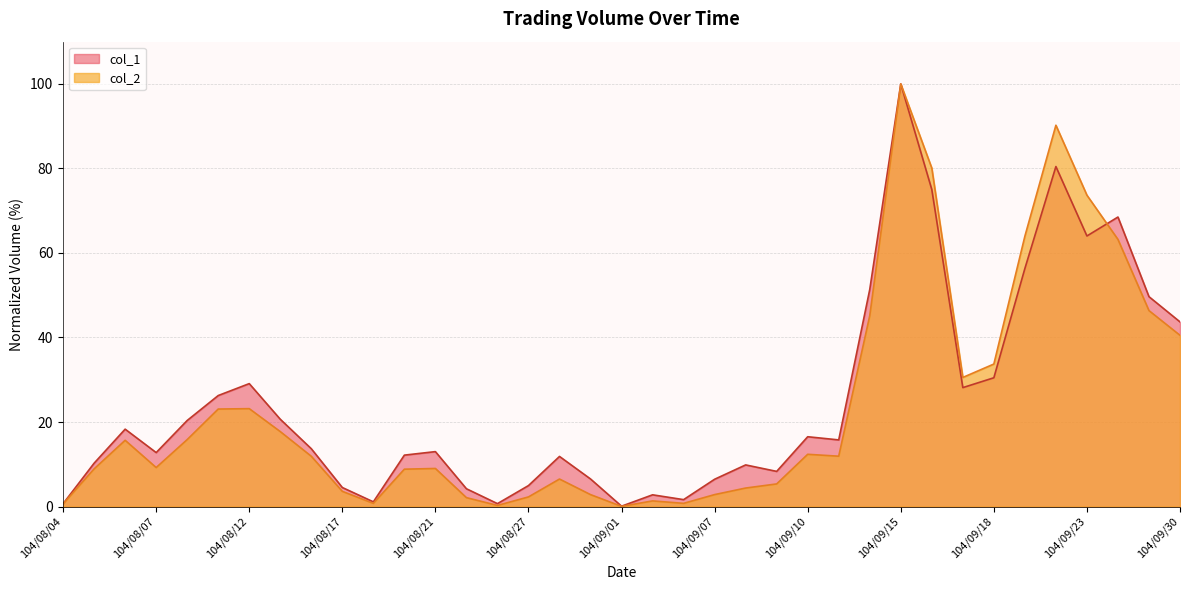

What is the minimum value for col_1?

0.1